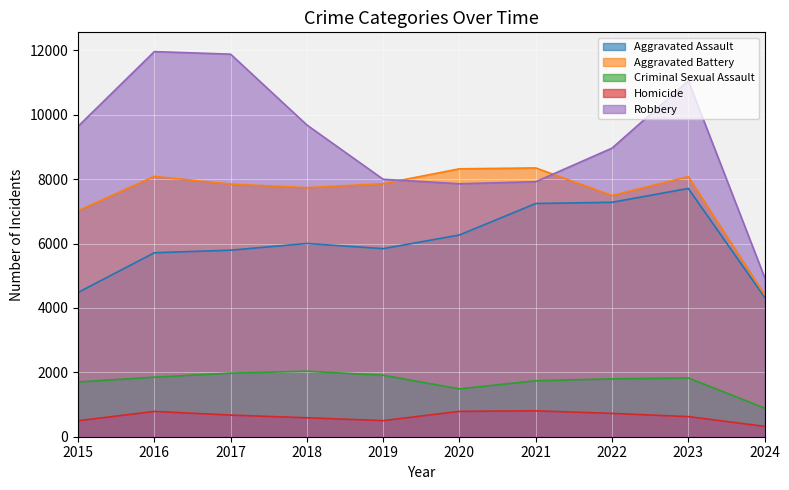

True or false: Robbery and Homicide cross at least once.

False